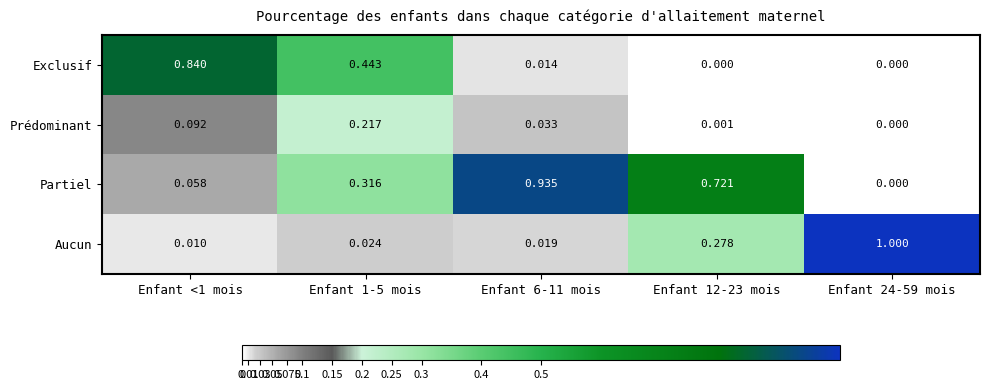

Which series has the widest spread of values?

Aucun